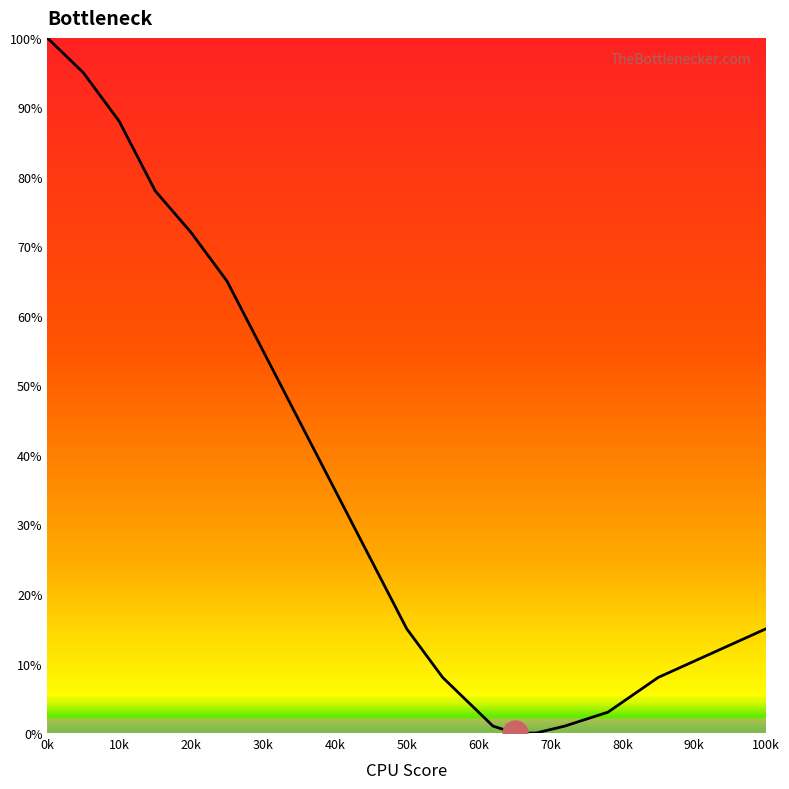

What is the maximum value shown in the chart?

100